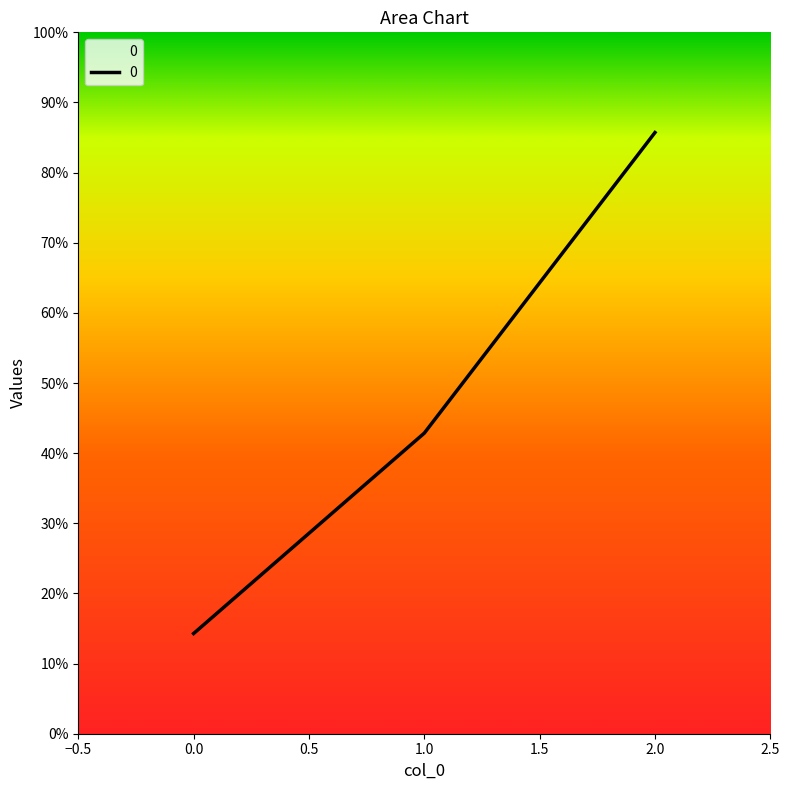

Is this an area chart (filled region under the line)?

Yes